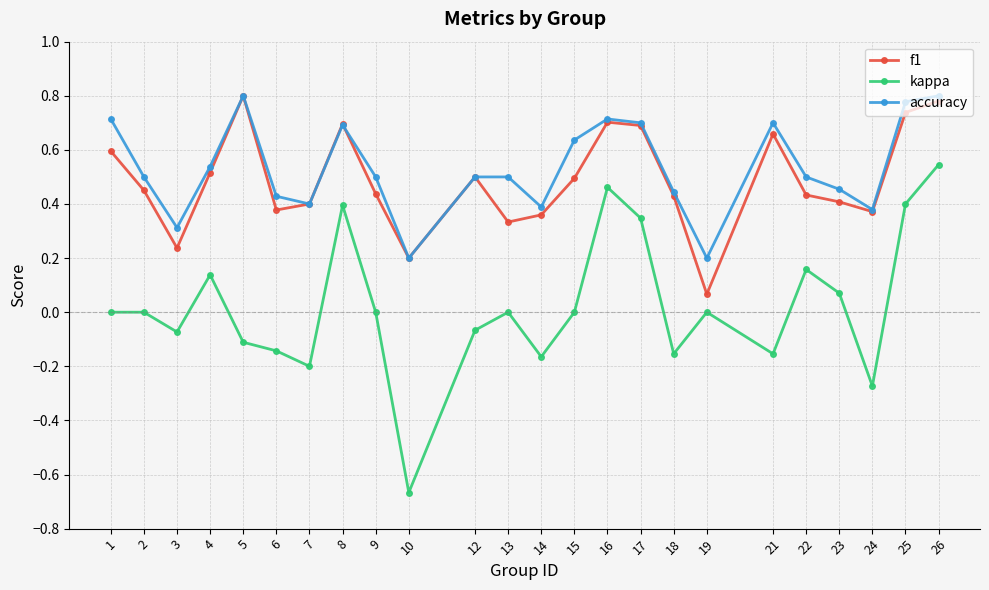

Is this an area chart (filled region under the line)?

No